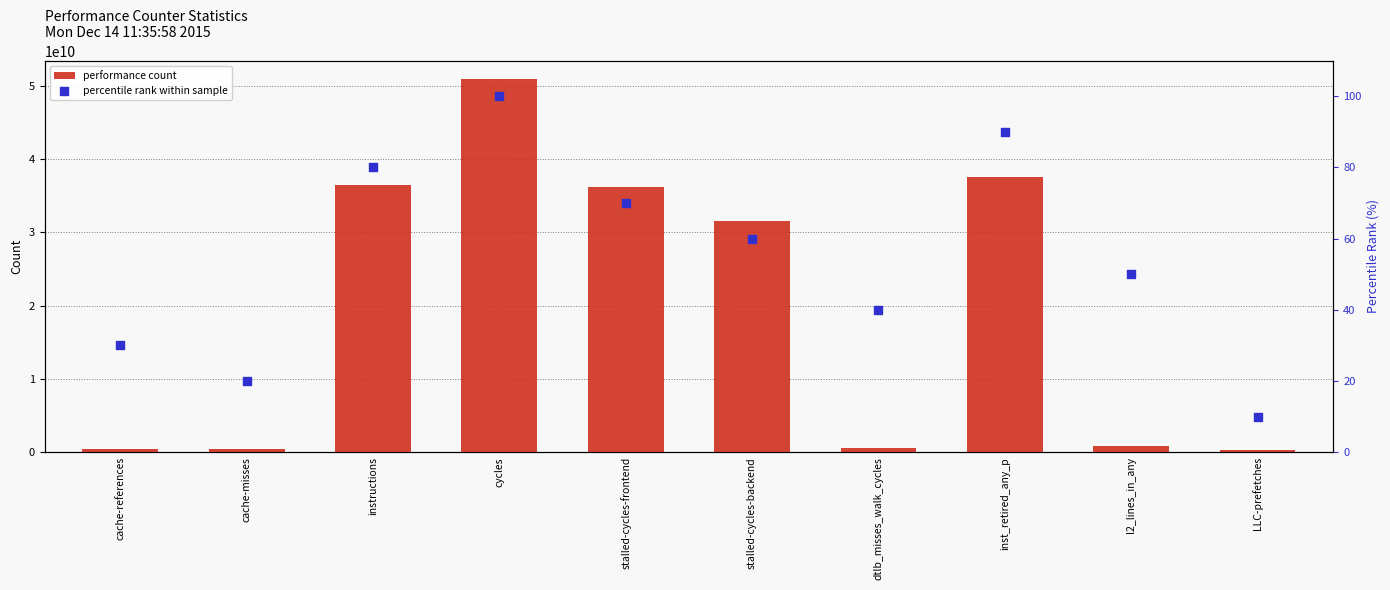

What is the total value across all series at stalled-cycles-frontend?

36144224342